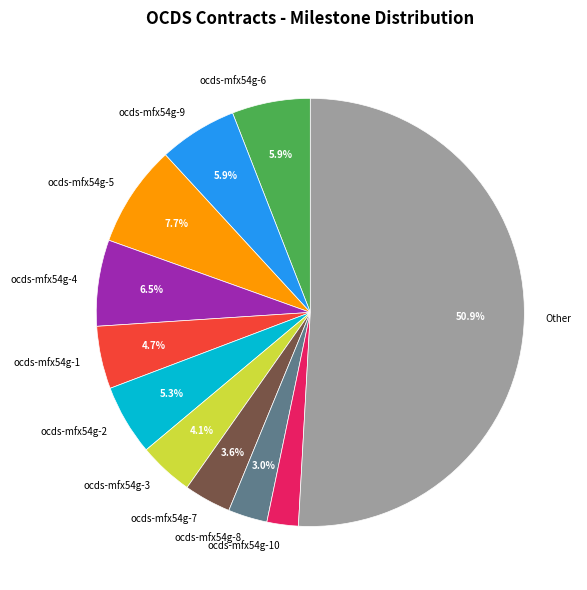

What is the smallest slice in the pie chart?

ocds-mfx54g-10